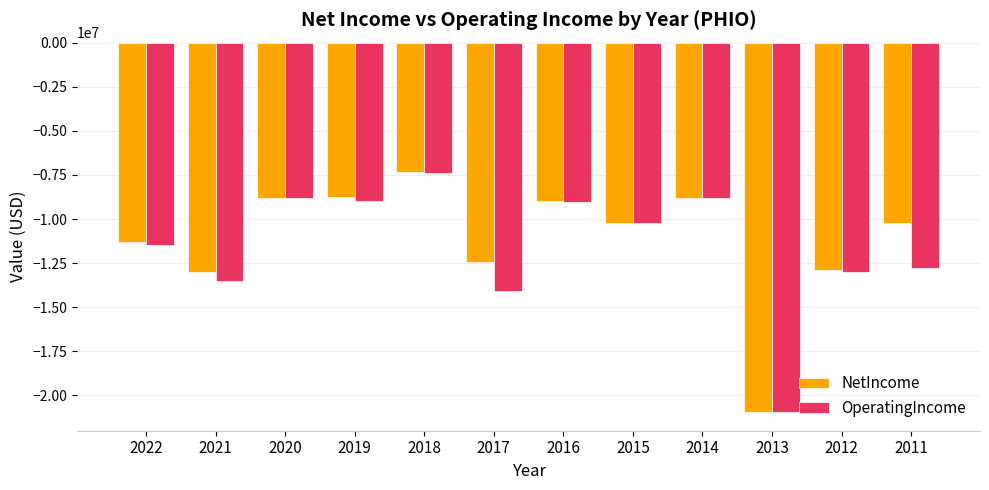

How many distinct data groups are displayed?

2